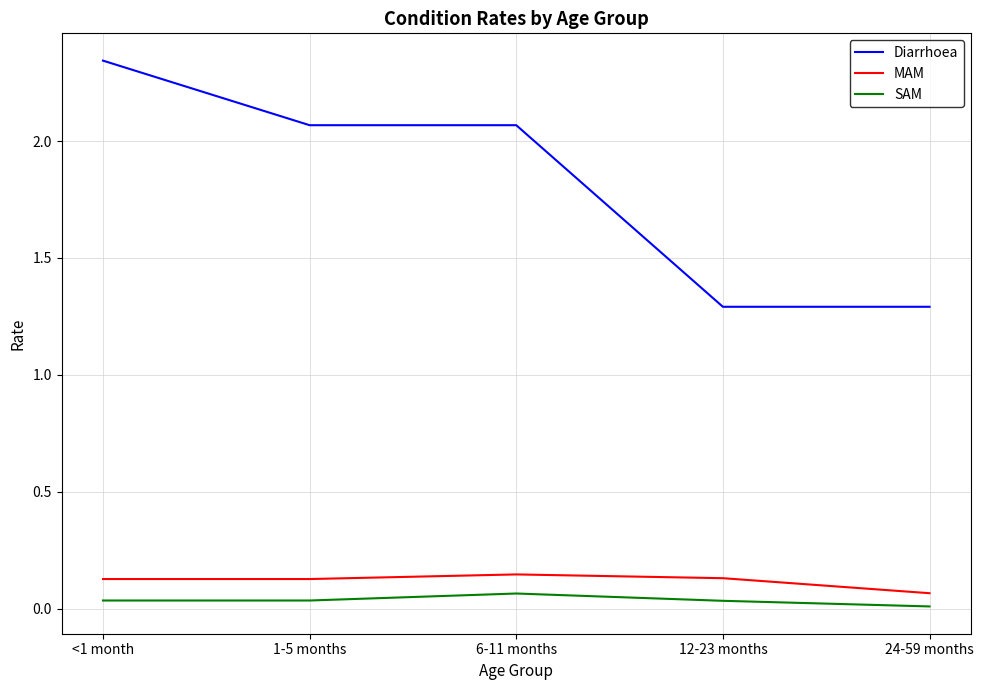

What are all the series names shown in the legend?

Diarrhoea, MAM, SAM